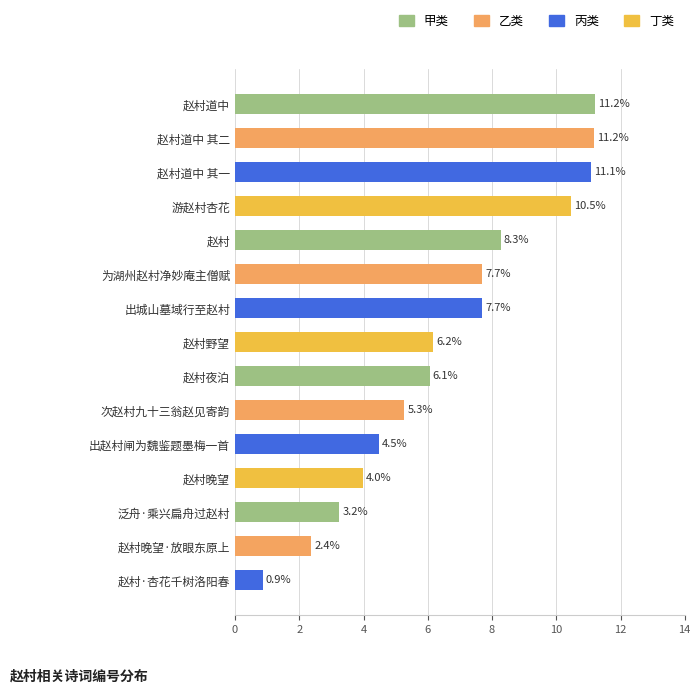

Which has a higher value, 赵村道中 其二 or 出赵村闸为魏鉴题墨梅一首?

赵村道中 其二